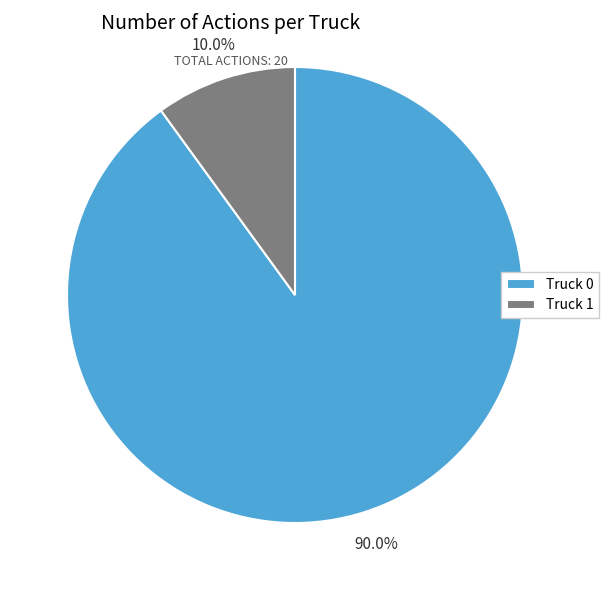

How many slices are in this pie chart?

2